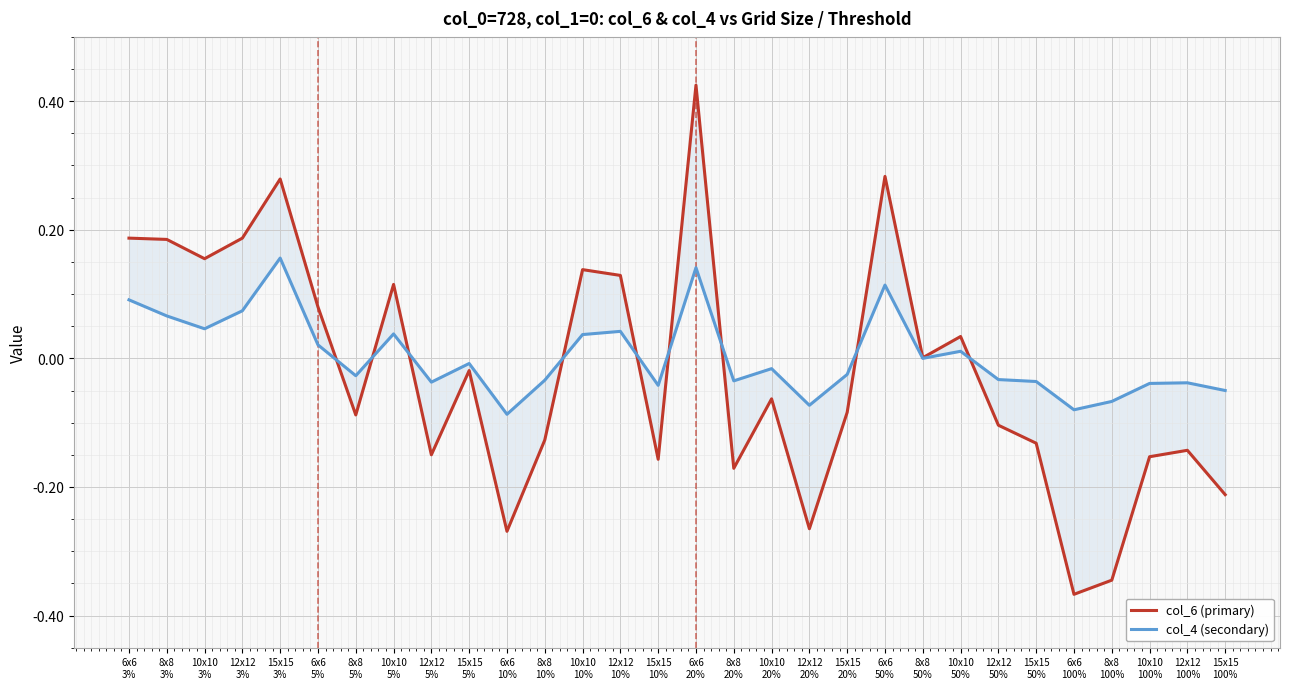

The col_6 (primary) series shows 0.1 at 10x10
3%. True or false?

False